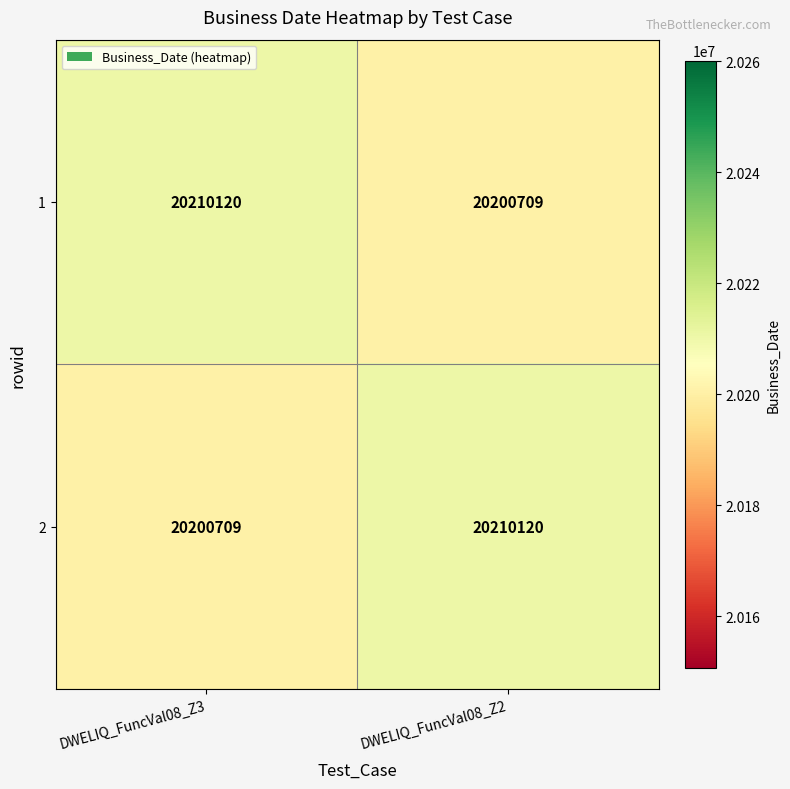

At which label is 2 closest to 20205414?

DWELIQ_FuncVal08_Z3